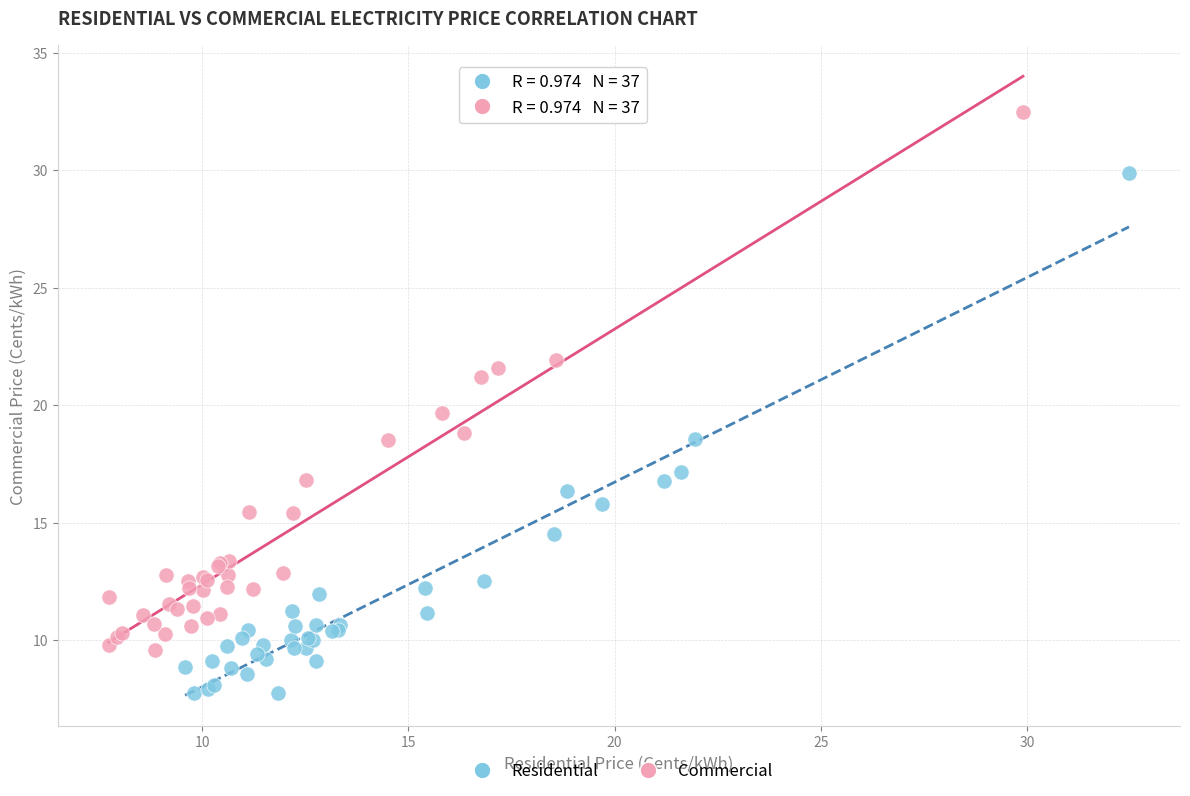

Which series reaches the minimum Y coordinate?

Residential